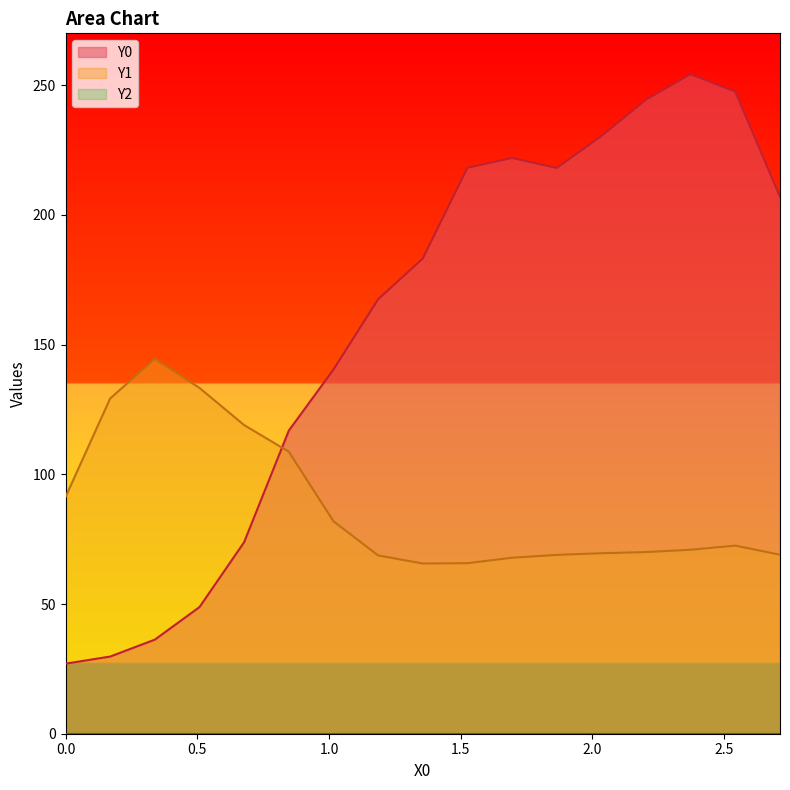

What is the lowest value of the Y1 series?

65.6